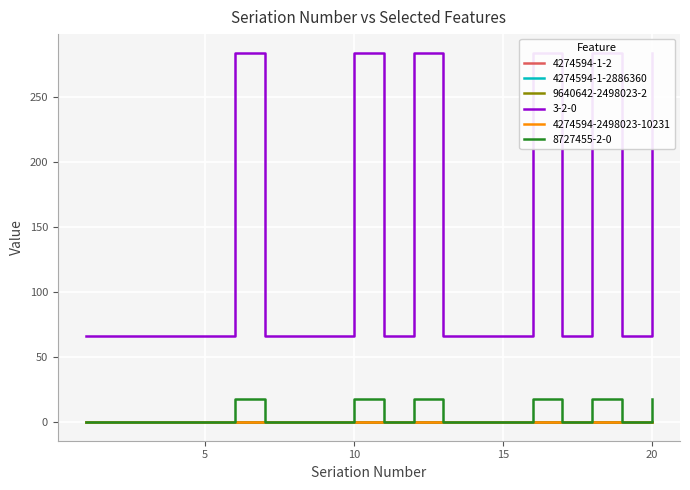

True or false: 4274594-2498023-10231 and 4274594-1-2886360 cross at least once.

False